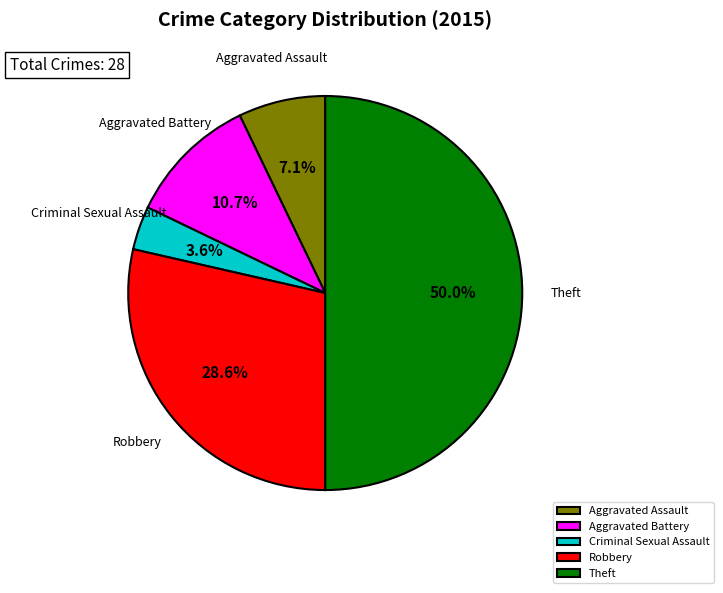

What percentage is the Robbery slice, to the nearest percent?

29%